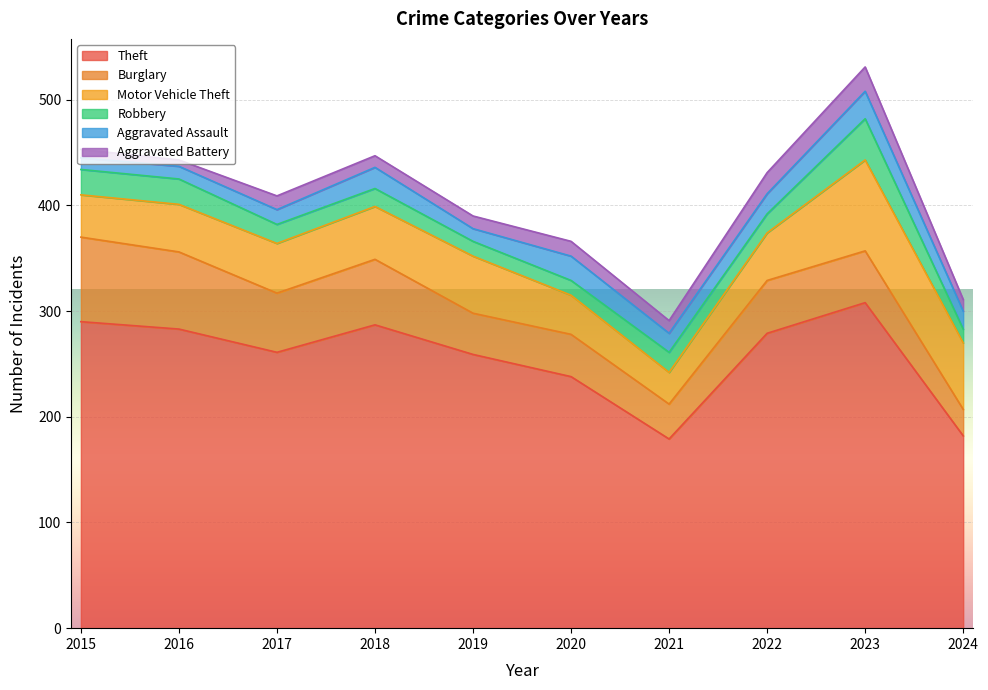

In Robbery, how many points are lower than both neighbors (excluding endpoints)?

1